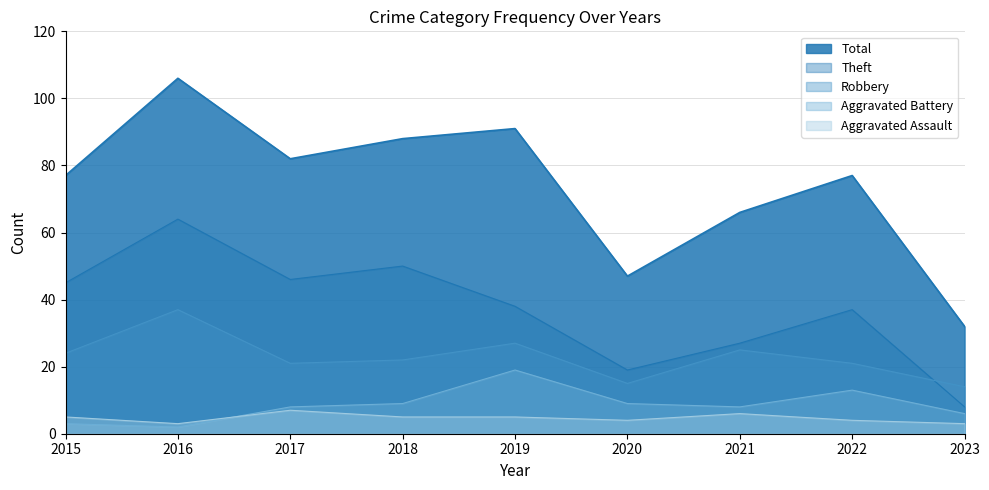

Which series has the widest spread of values?

Total